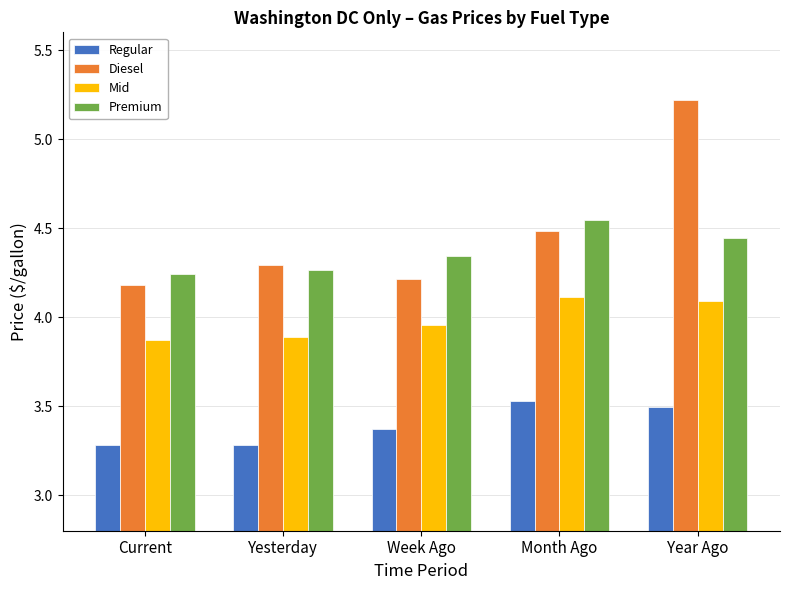

Rank the series by their maximum value, from lowest to highest.

Regular, Mid, Premium, Diesel